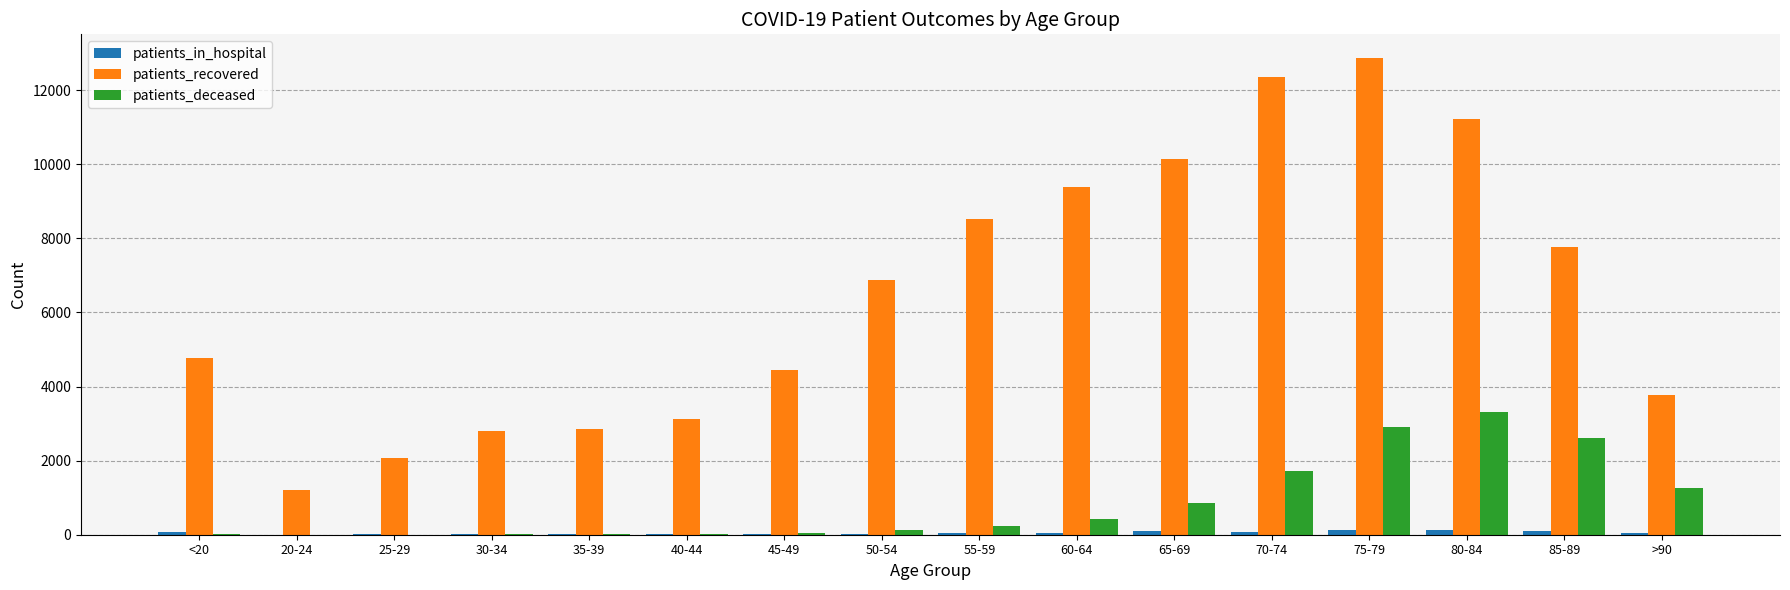

What is the maximum value shown in the chart?

12861